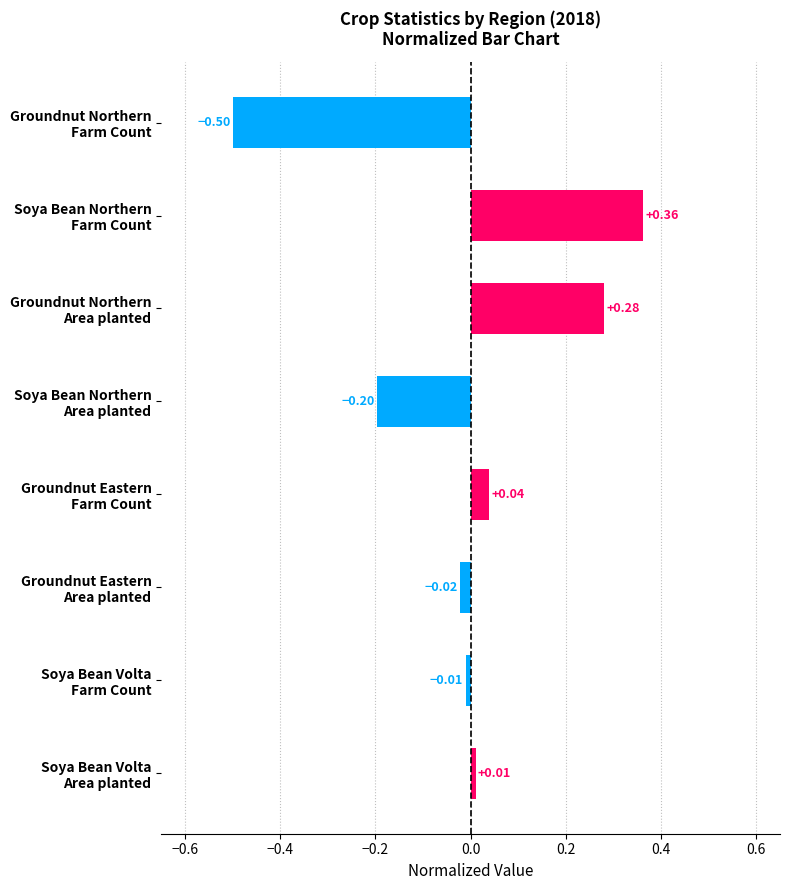

Count the number of data series in this chart.

1